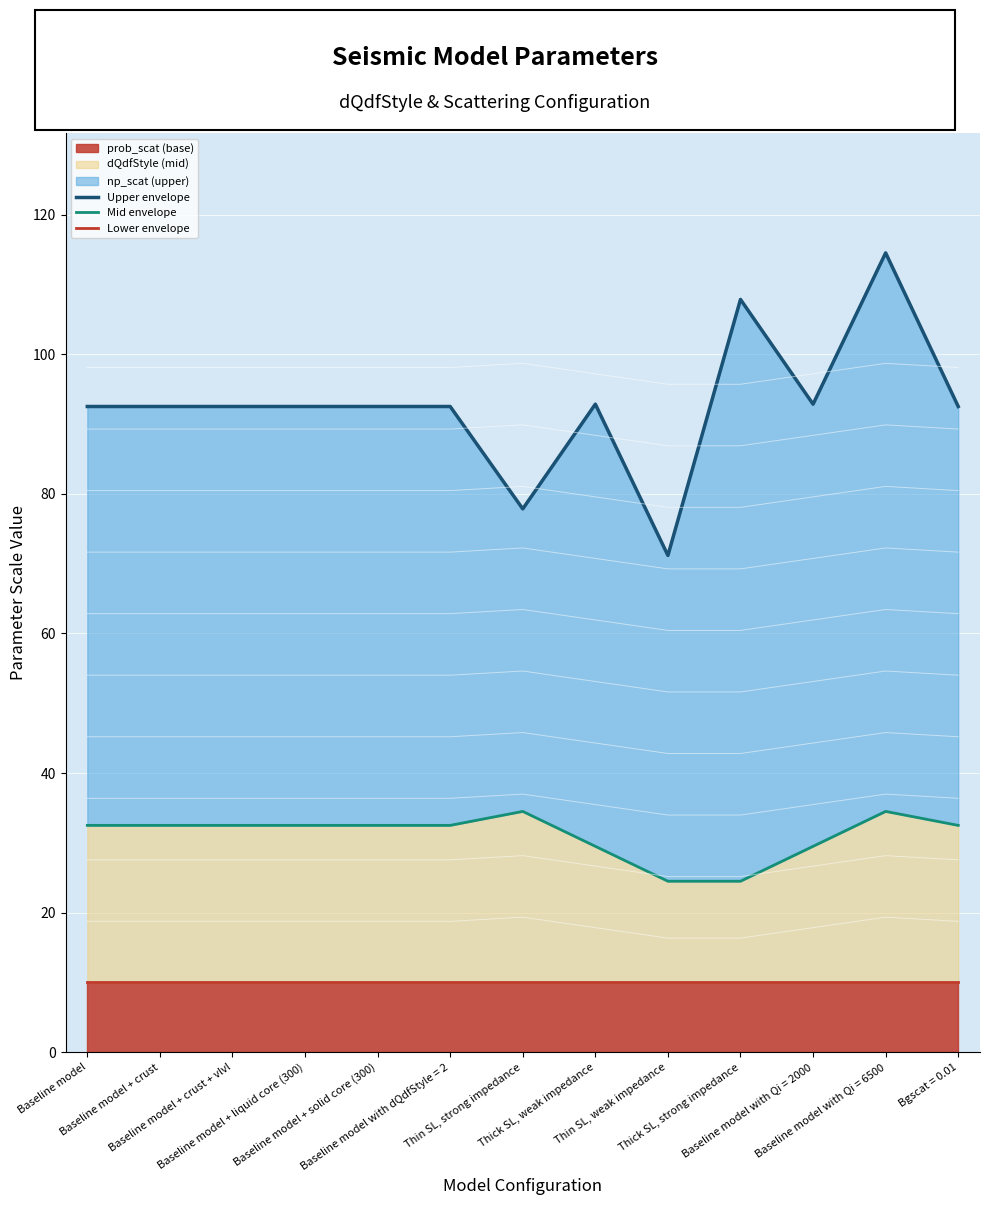

At which label is Upper envelope closest to 92?

Baseline model